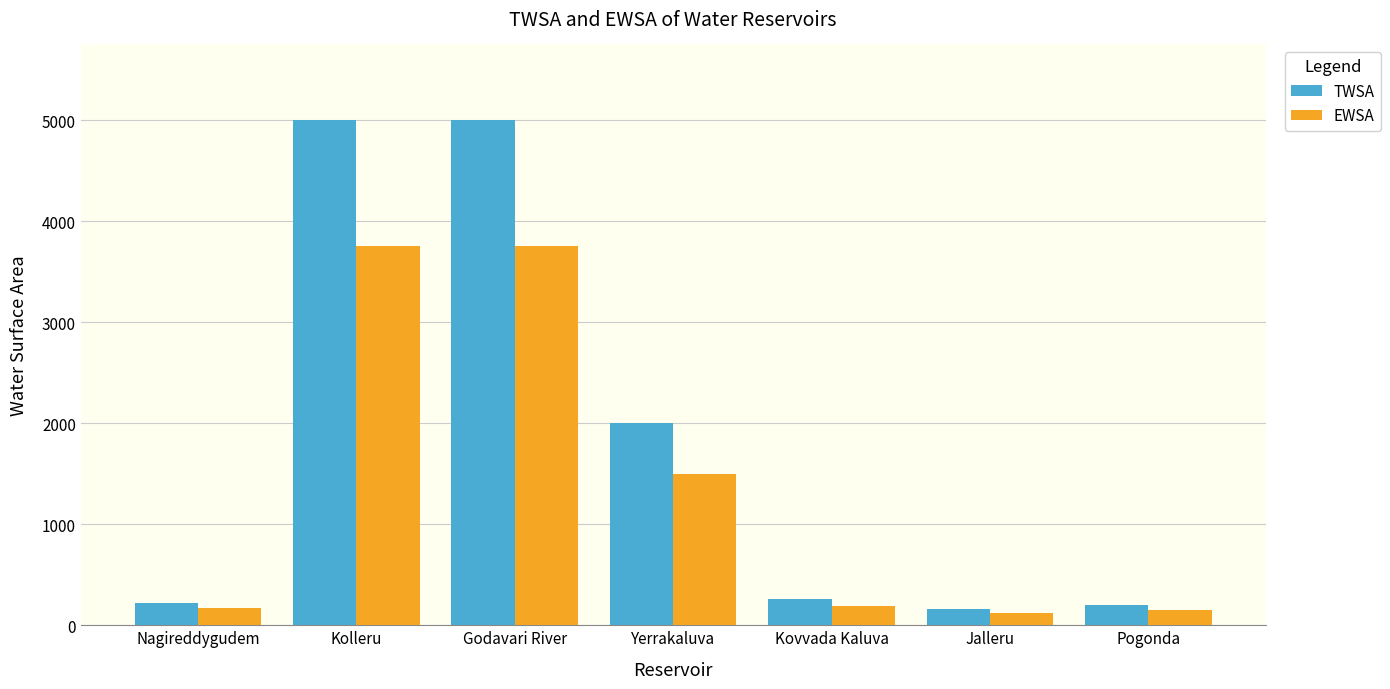

What is the minimum value shown in the chart?

120.0